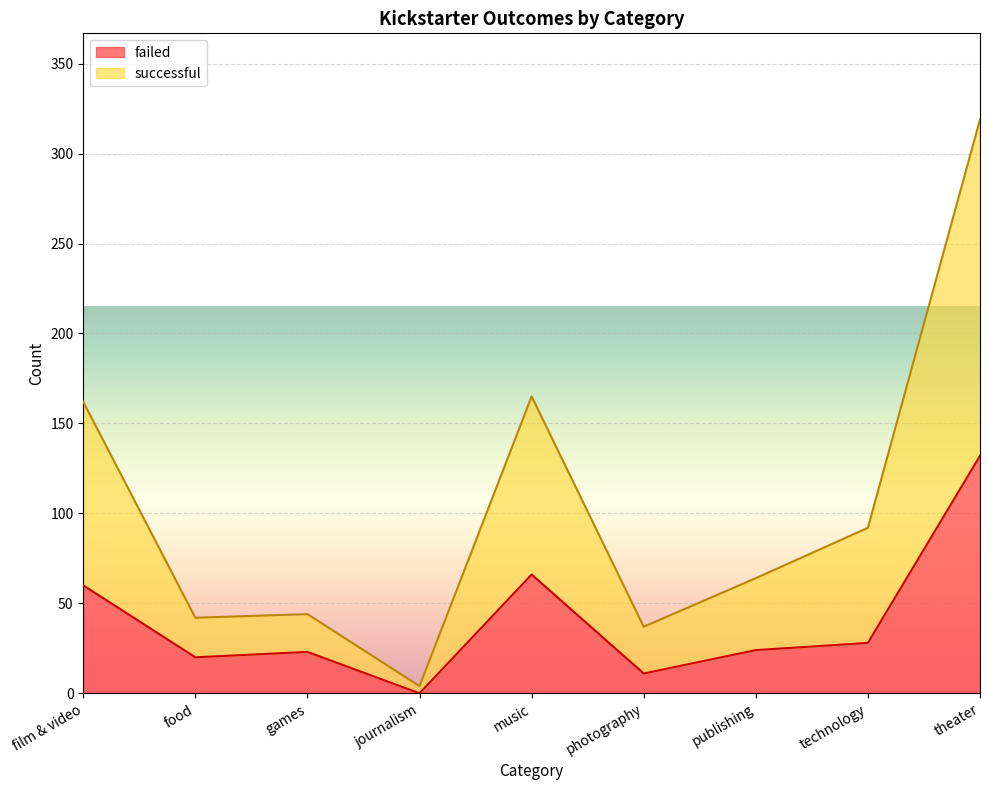

How many data points does each series have?

9